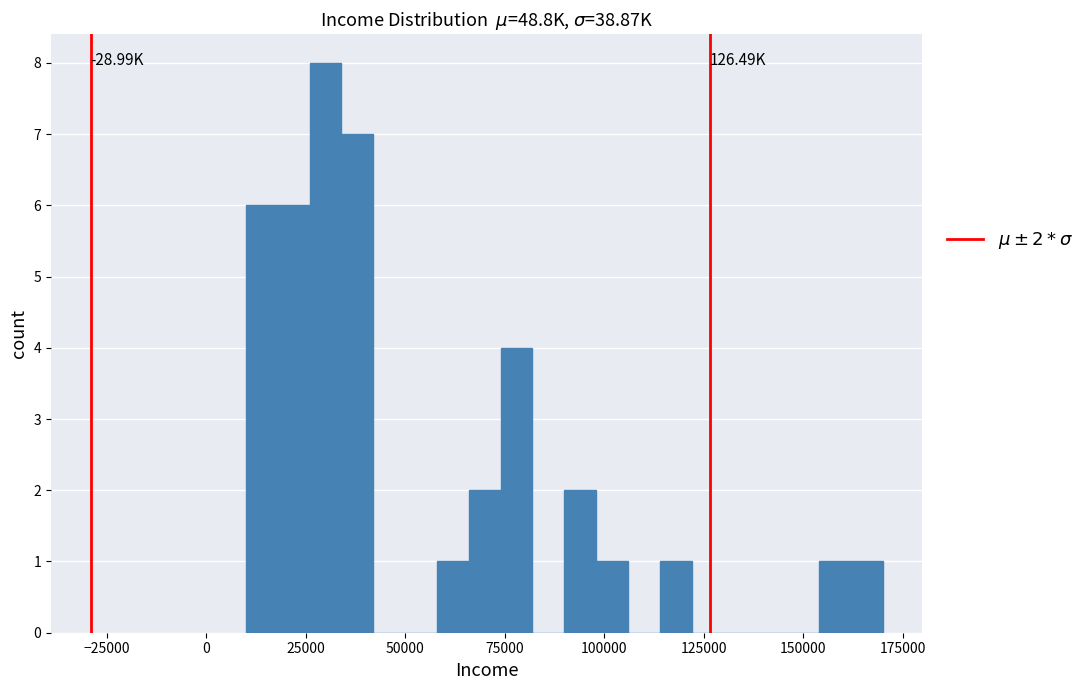

Read against the x-axis, roughly where is the centre of the tallest bar?

30000